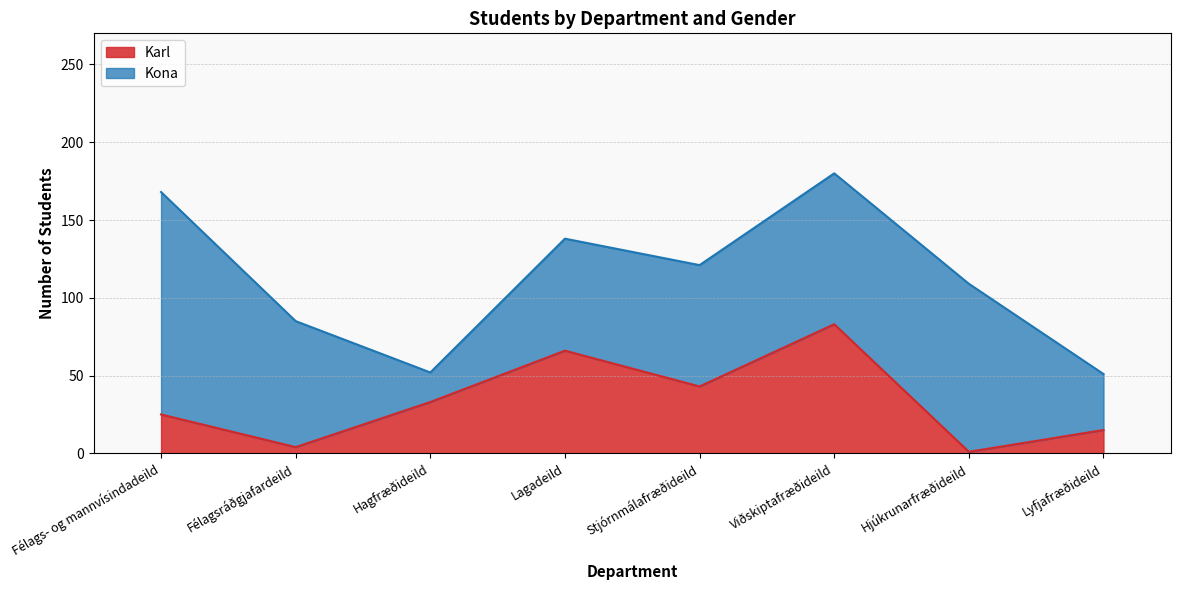

Where is the data nearest to the value 42?

Stjórnmálafræðideild